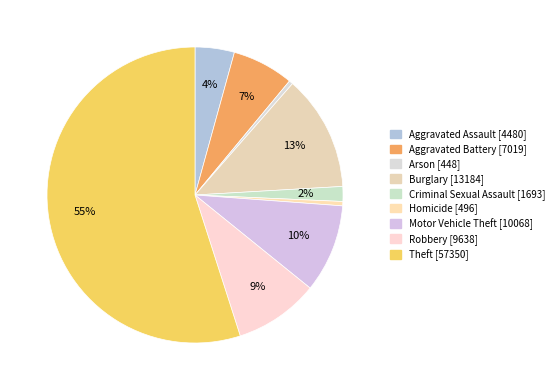

To the nearest percent, what is the difference between the Motor Vehicle Theft and Arson slice percentages?

9%